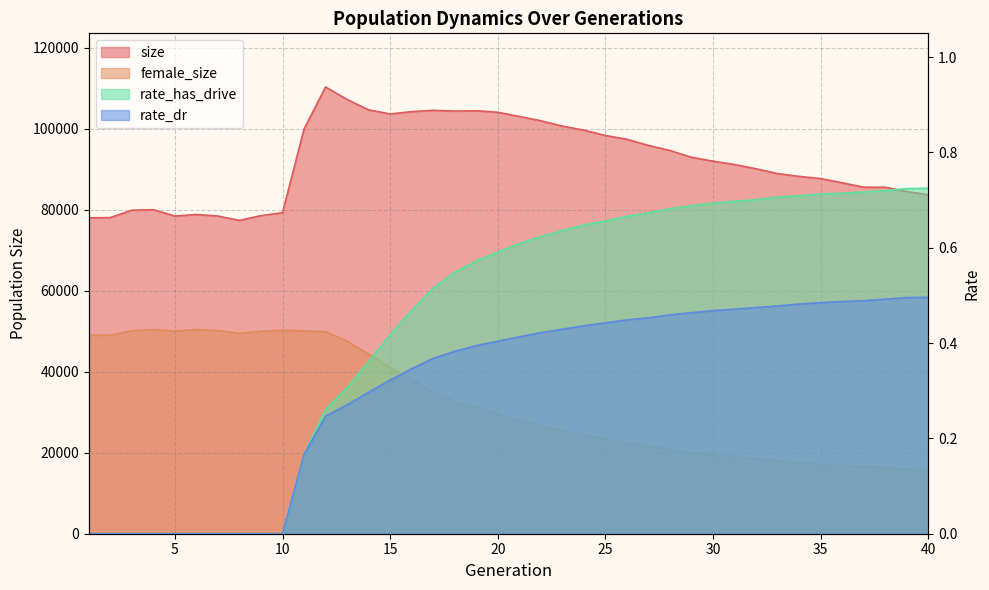

True or false: rate_has_drive and size cross at least once.

False